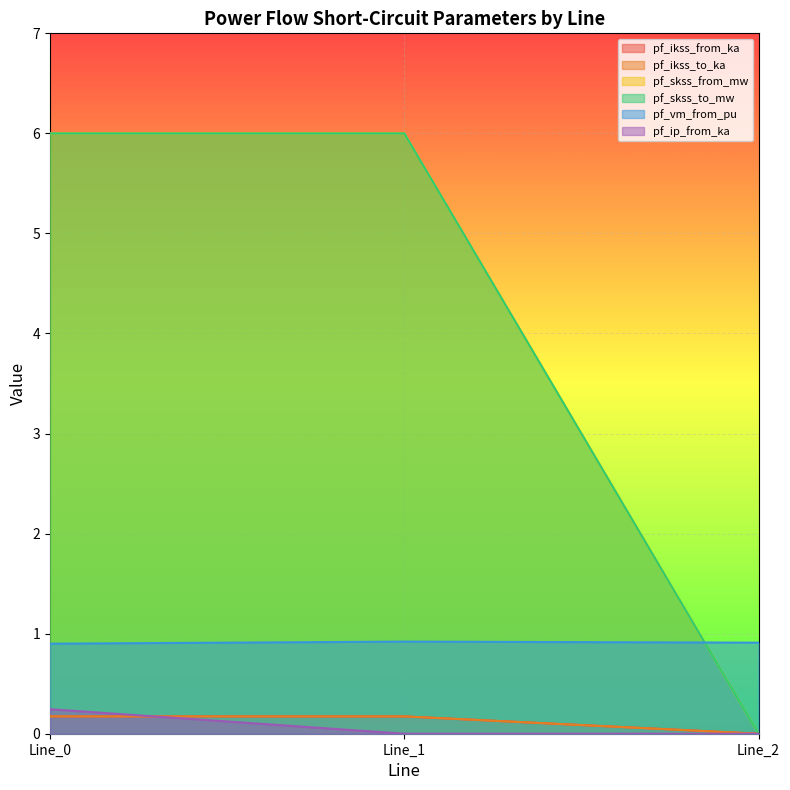

What is the difference between the maximum and minimum values in the pf_ip_from_ka series?

0.2